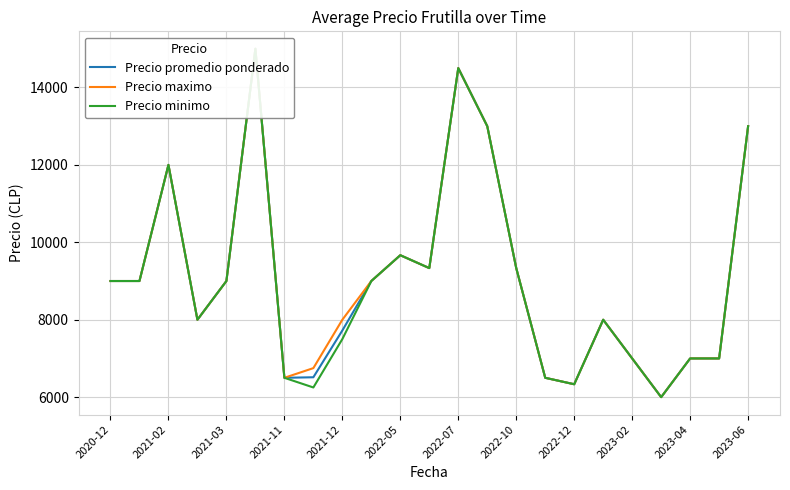

In Precio minimo, how many points are higher than both neighbors (excluding endpoints)?

5